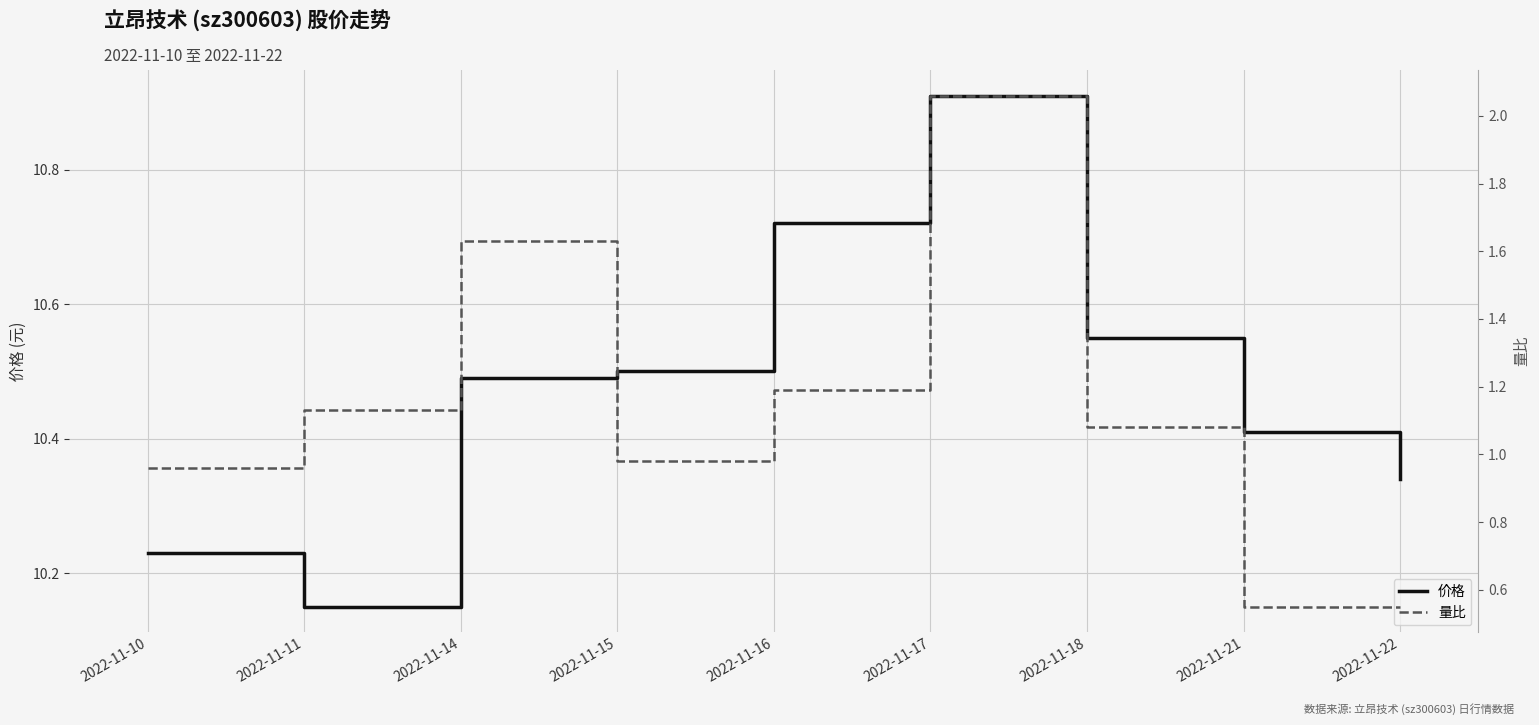

What is the average value of the 量比 series?

1.1